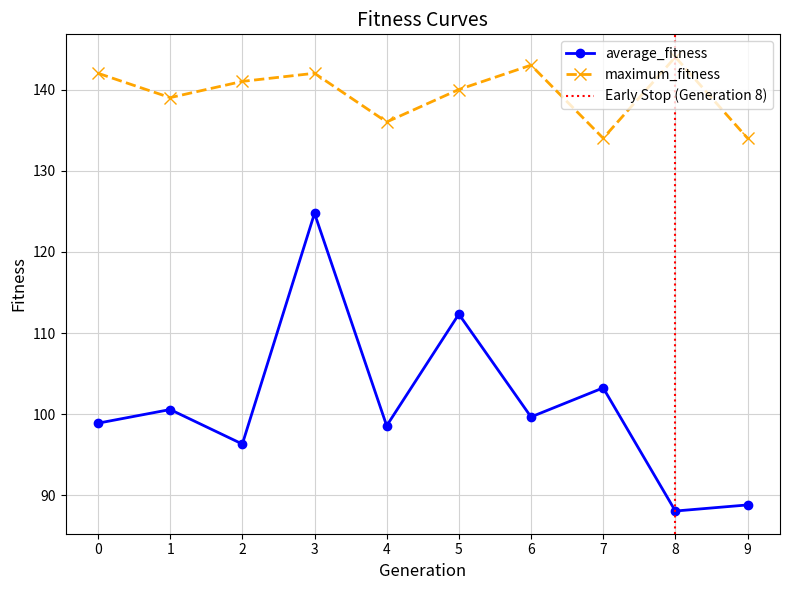

Reading left to right, list all the values displayed in this chart.

average_fitness: 98.9	100.6	96.3	124.8	98.6	112.3	99.7	103.2	88.1	88.8
maximum_fitness: 142.0	139.0	141.0	142.0	136.0	140.0	143.0	134.0	144.0	134.0